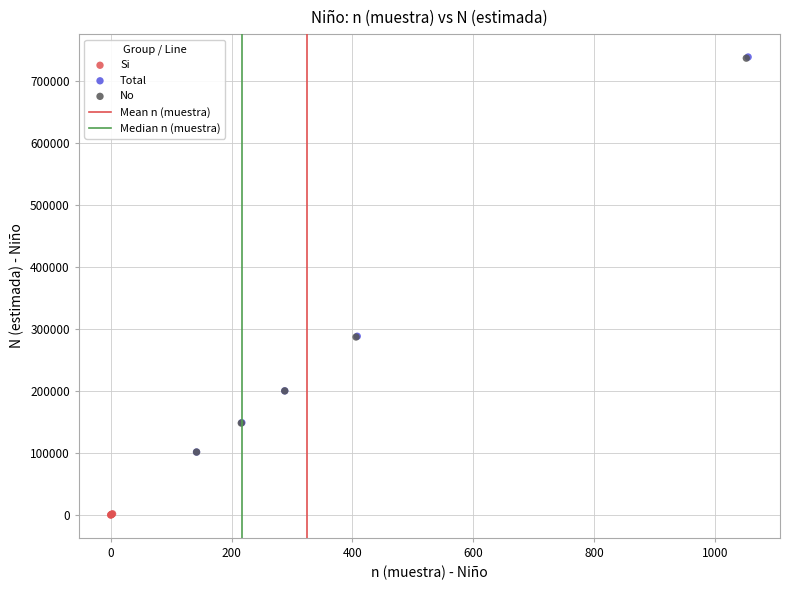

Which series has the largest Y range (max minus min)?

Total